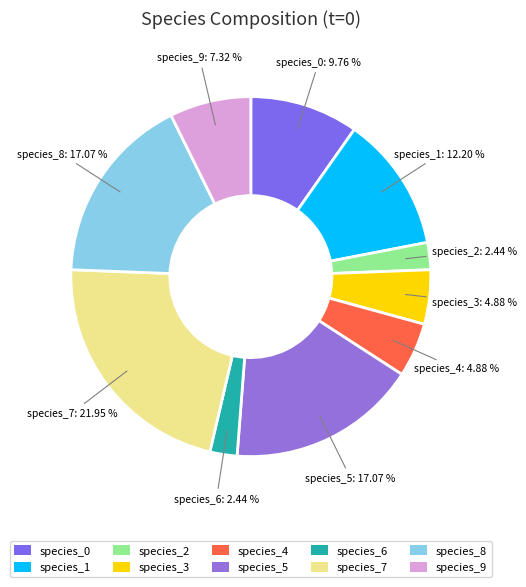

To the nearest percent, what is the difference between the largest and smallest slice percentages?

20%